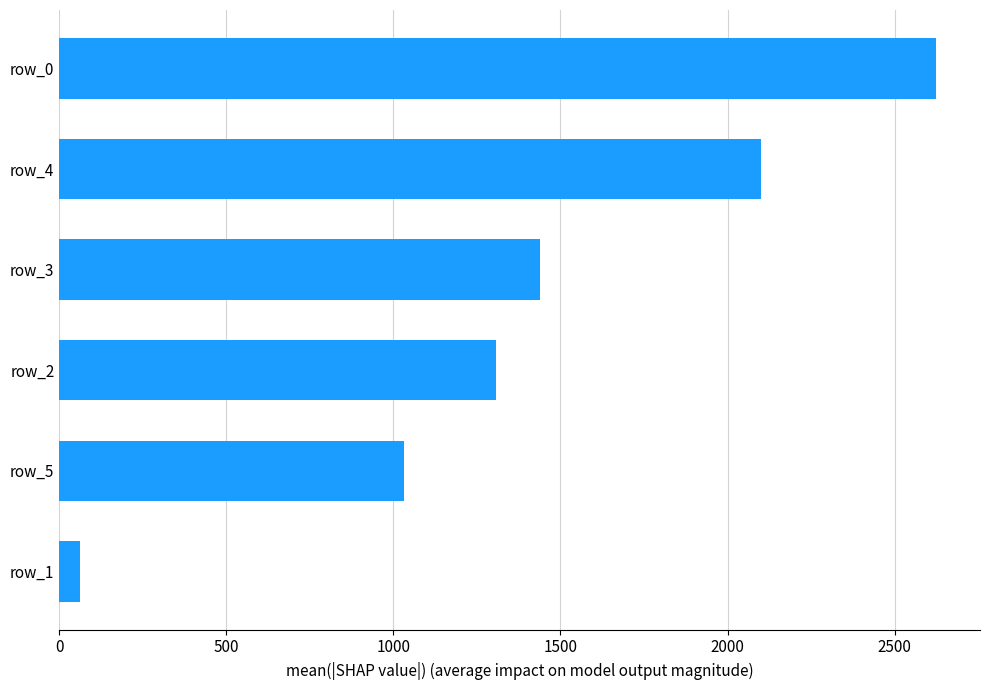

Where is the data nearest to the value 1343?

row_2